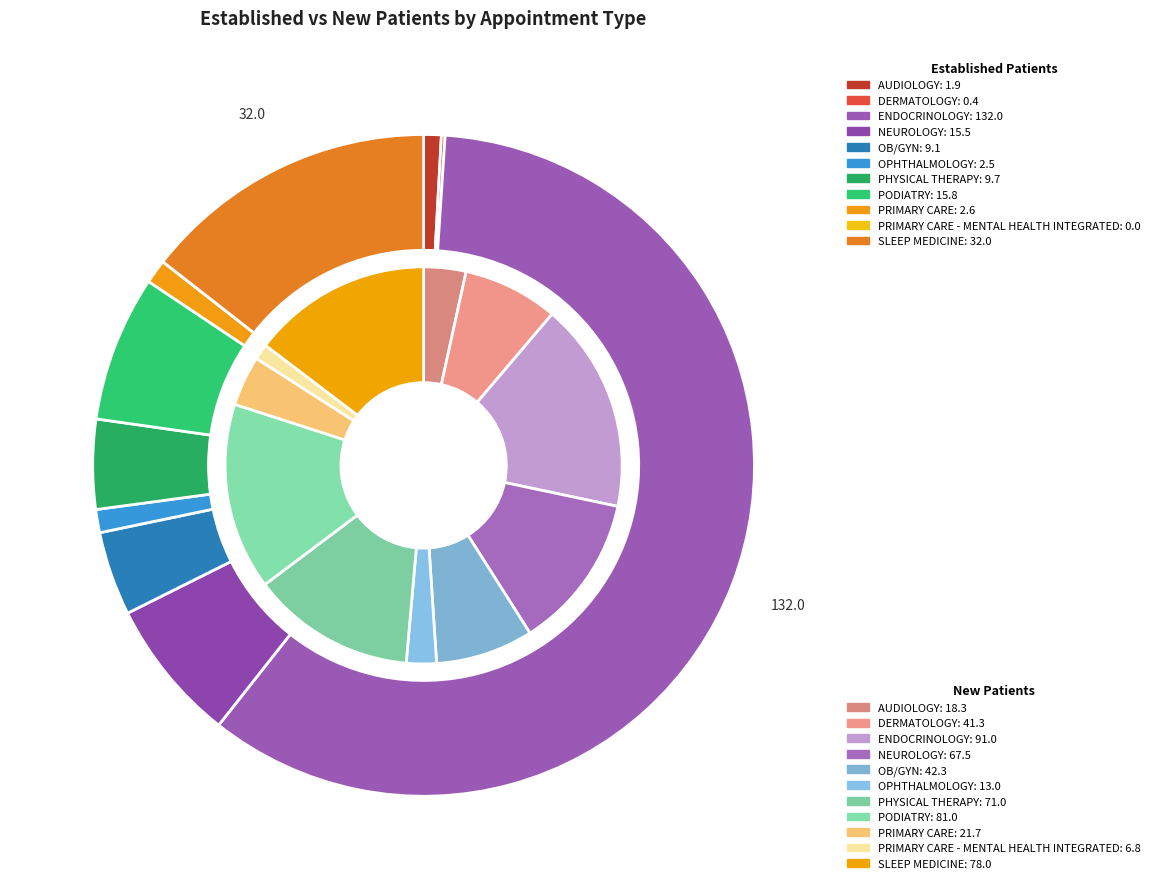

Which slice is the largest?

ENDOCRINOLOGY